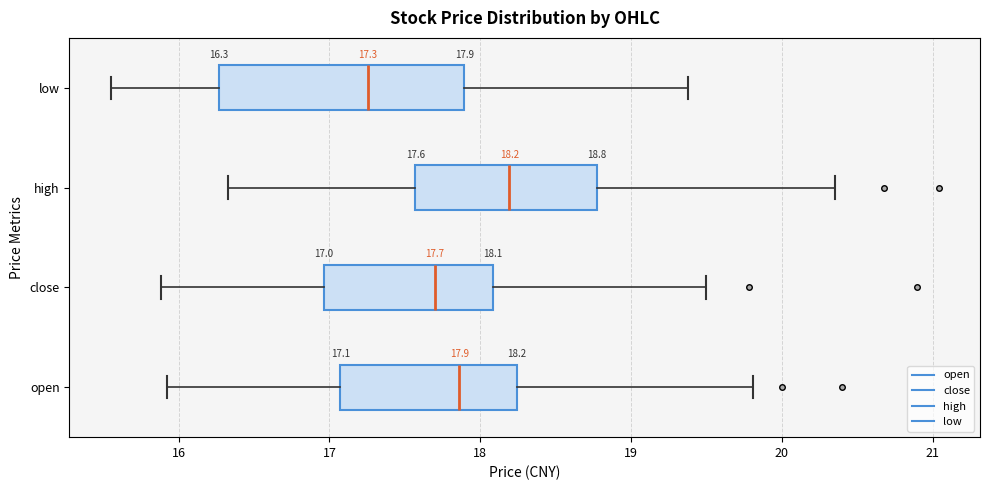

Which box has the furthest to the left median line?

low